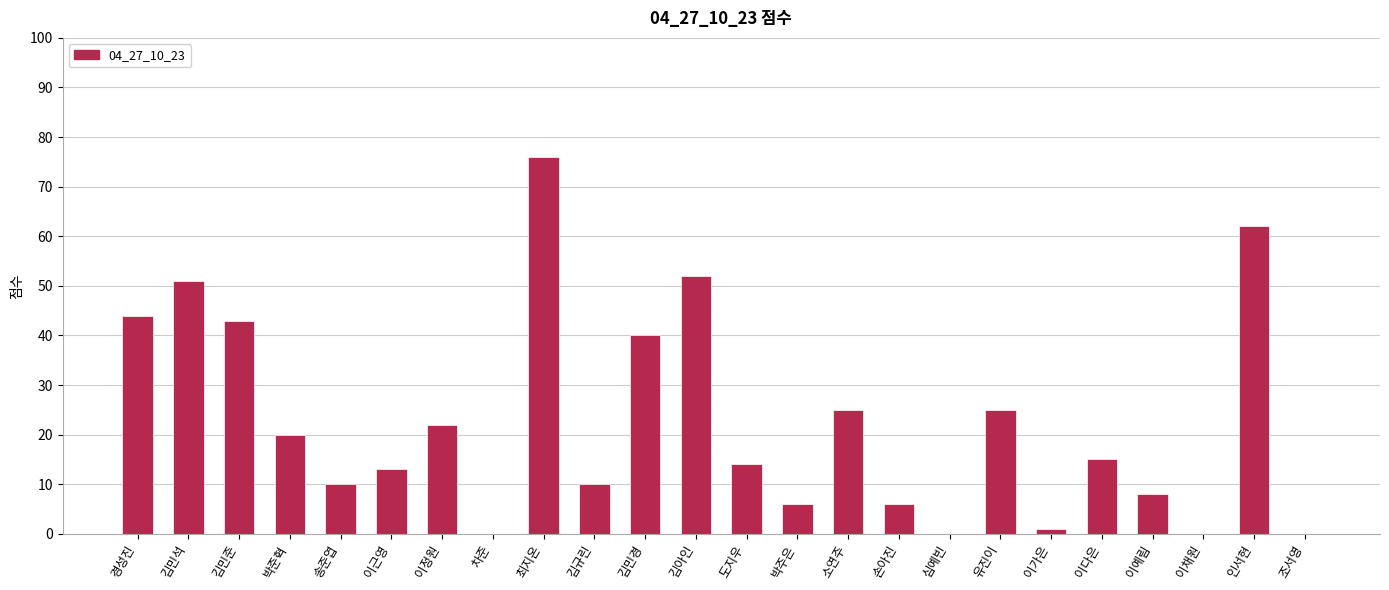

True or false: the data shows 10 at 김규린.

True